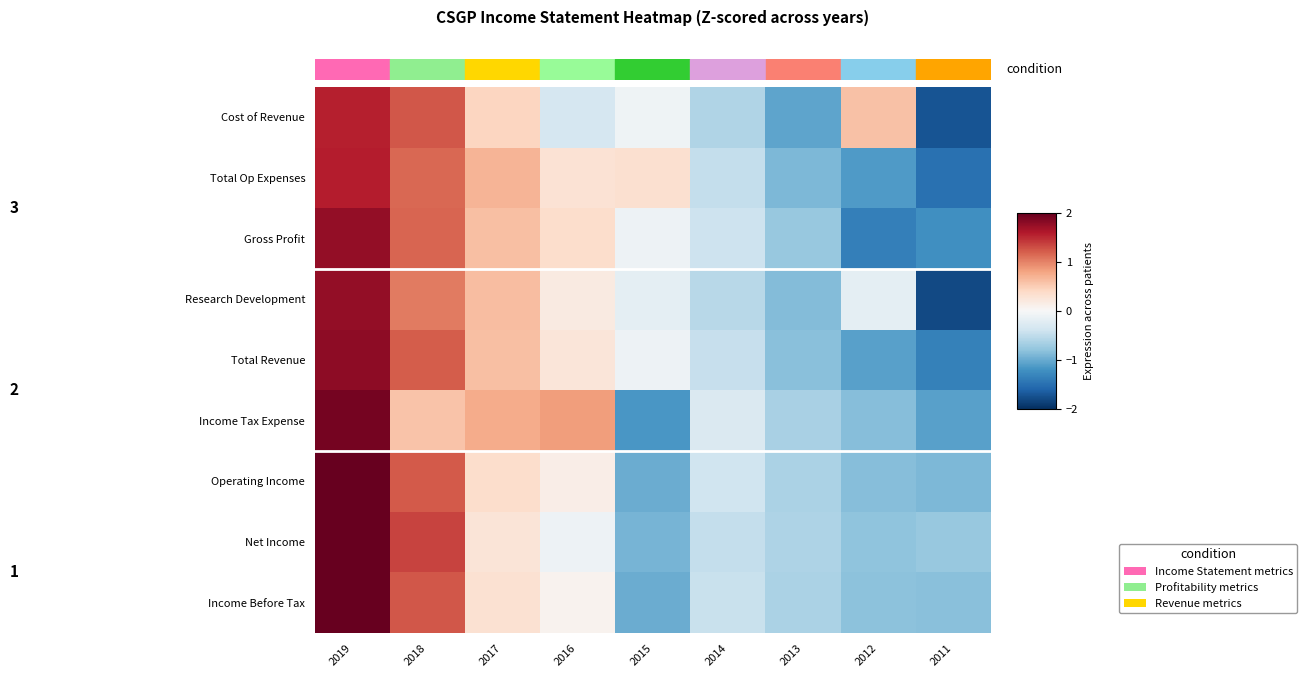

What is the difference between the Income Tax Expense values at 2016 and 2013?

1.5